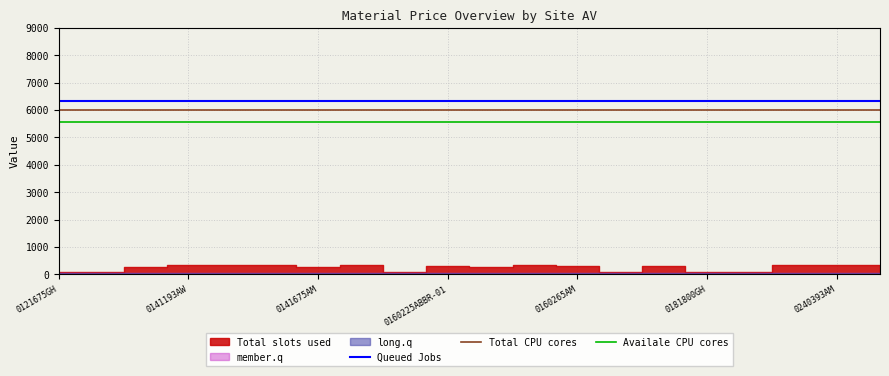

How many lines are shown in the chart?

3